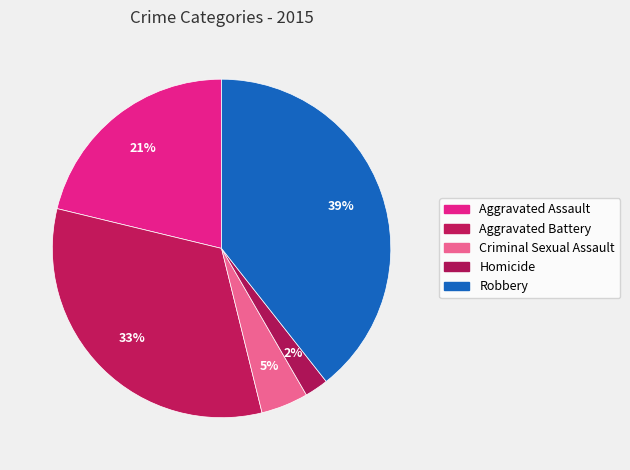

Which category has the smallest portion of the pie?

Homicide